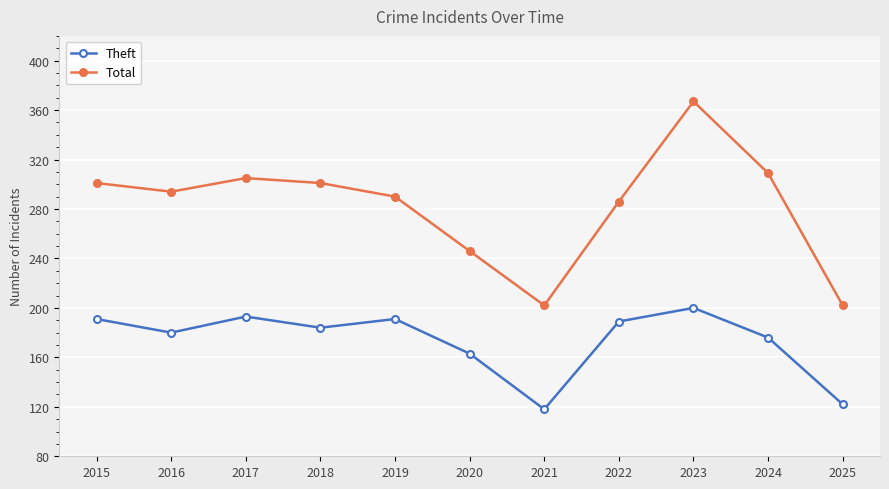

At 2021, list the series in order from smallest to largest.

Theft, Total